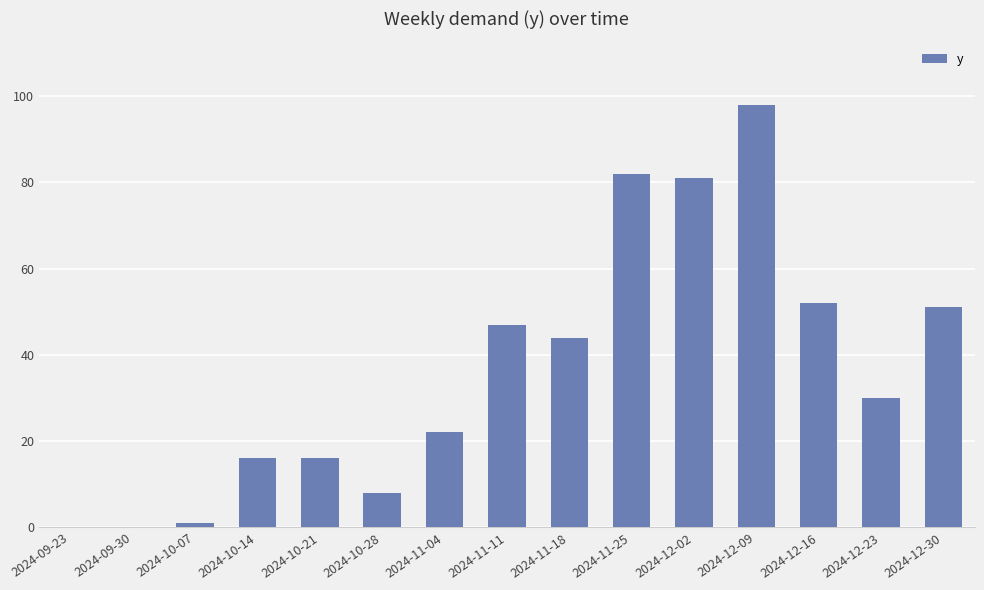

Reading left to right, transcribe all the data shown in this chart.

0	0	1	16	16	8	22	47	44	82	81	98	52	30	51